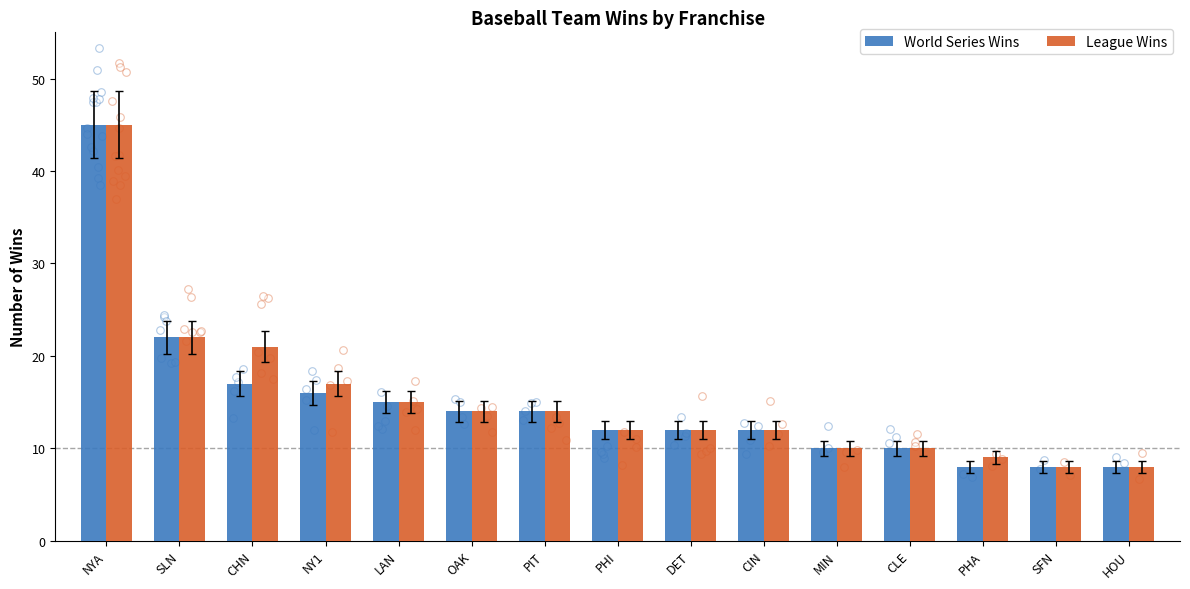

Which series has the largest total across all categories?

League Wins